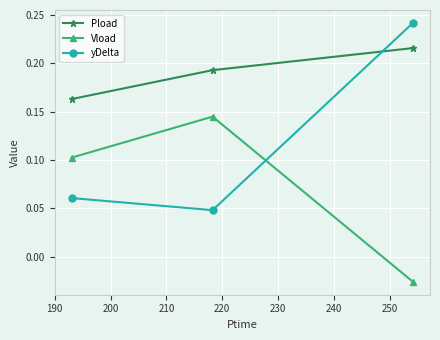

Which series has the widest spread of values?

yDelta